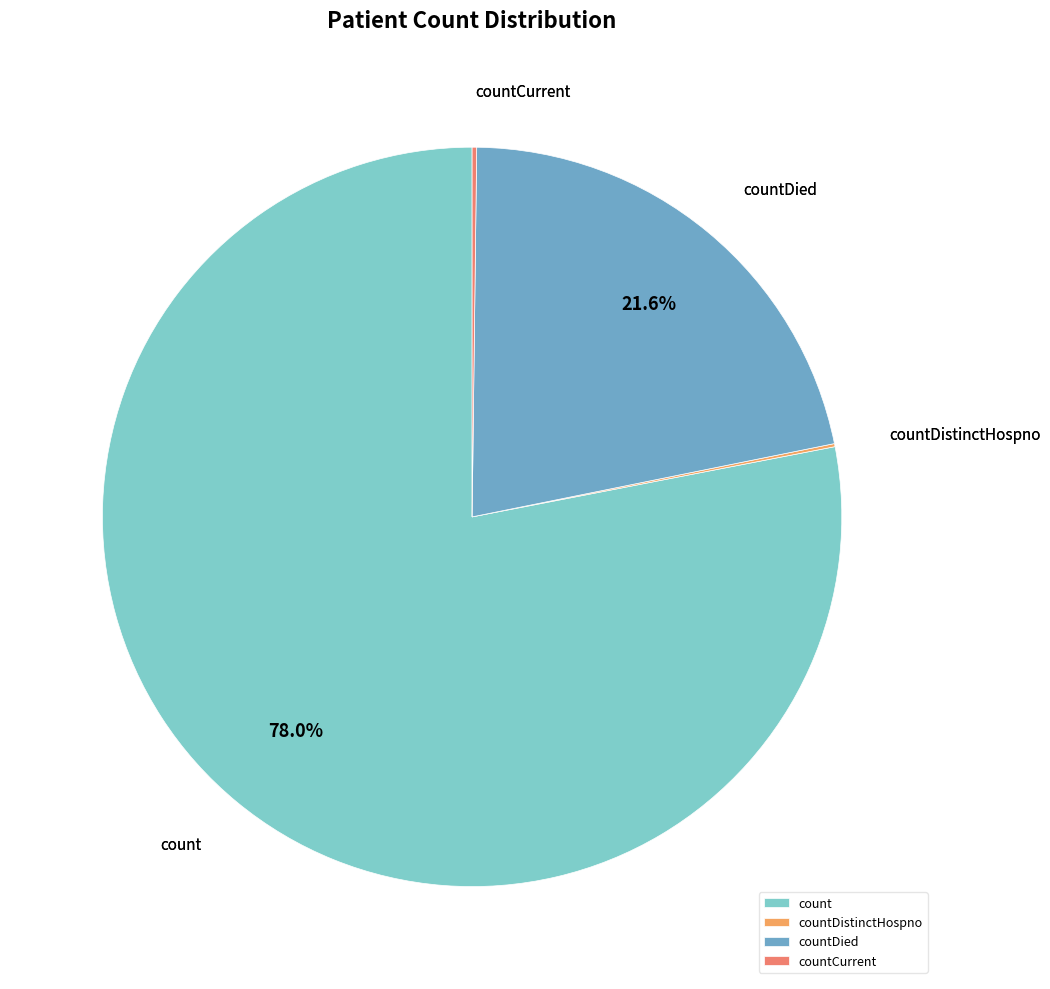

Combined, what portion of the pie is countDied and count?

99.7%